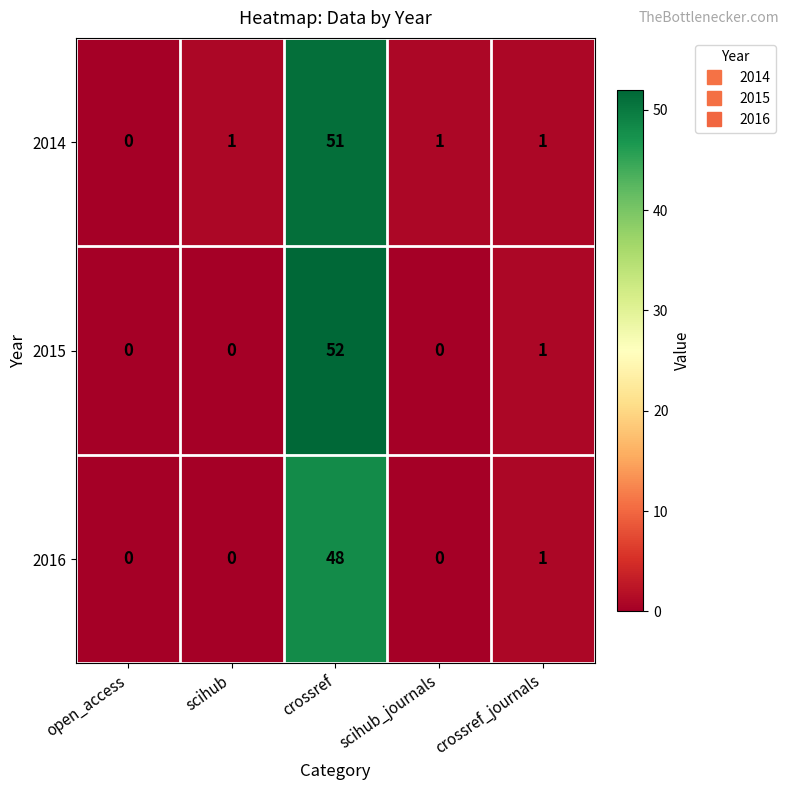

How many data points in 2015 are above 0?

2